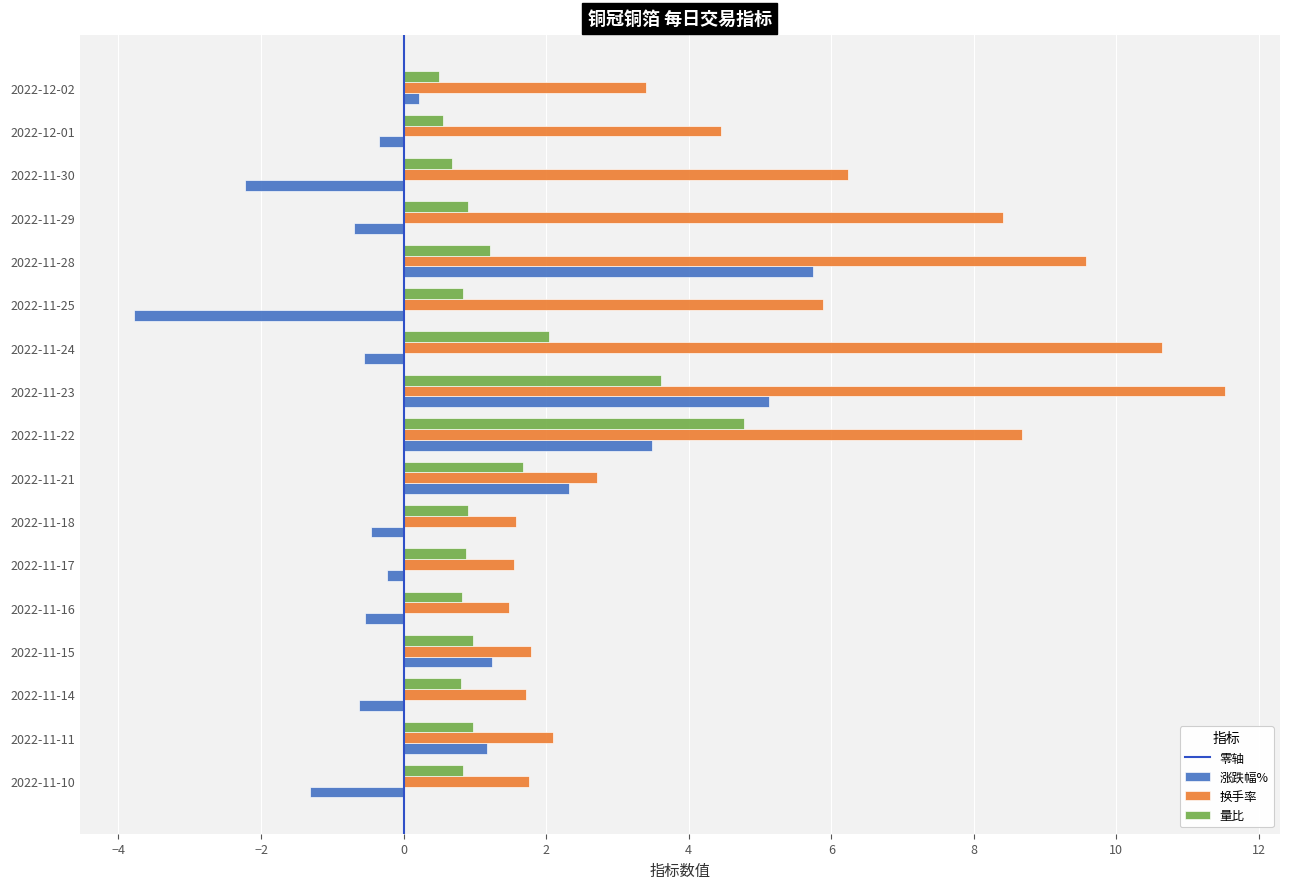

True or false: 量比 has a value of 2.0 at 2022-11-24.

True